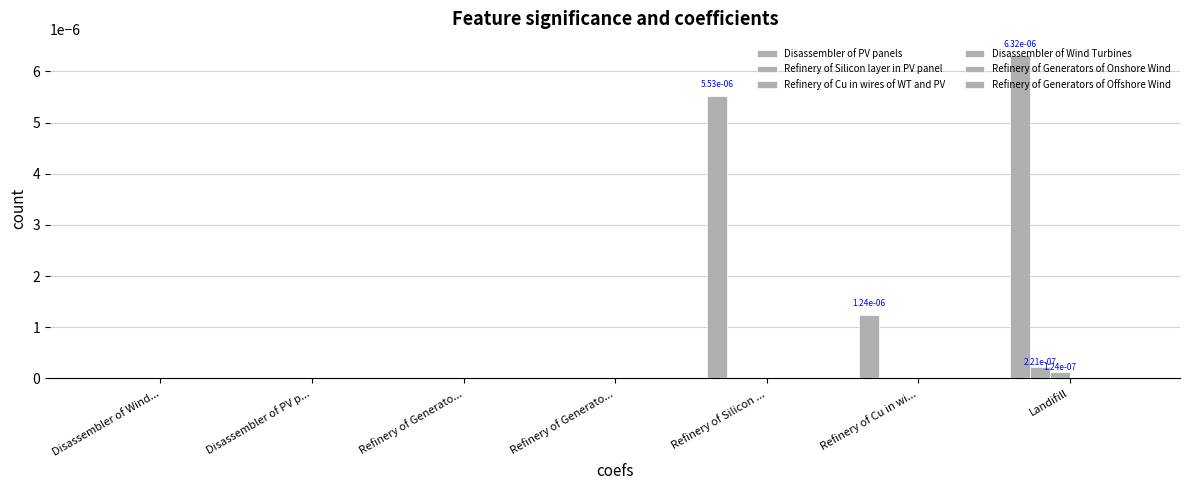

True or false: Refinery of Silicon layer in PV panel has a value of 0.0 at Refinery of Cu in wi....

True